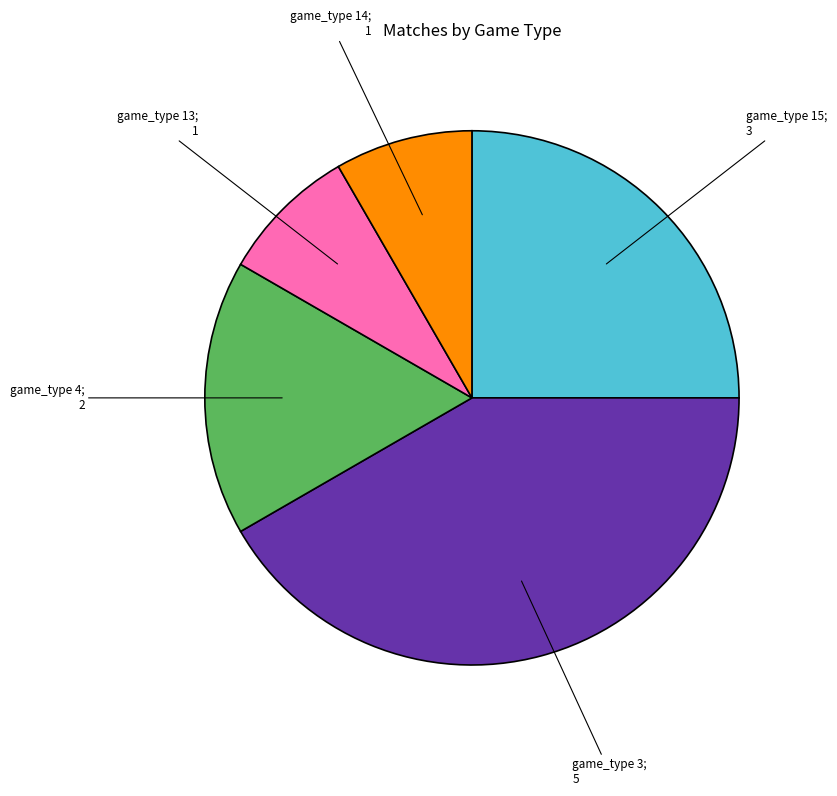

Count the number of slices in the pie.

5